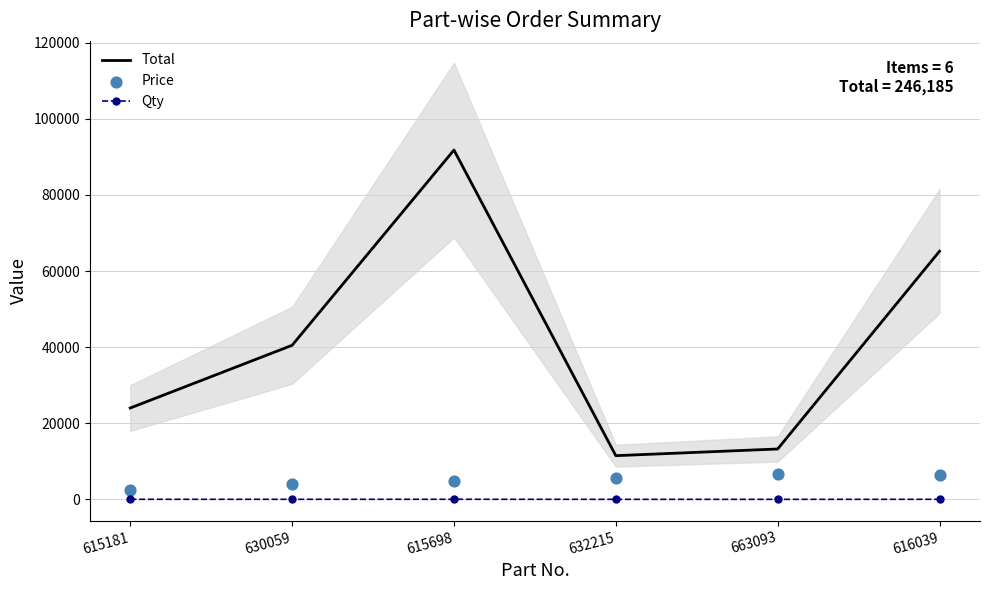

Which series has the largest total across all categories?

Total